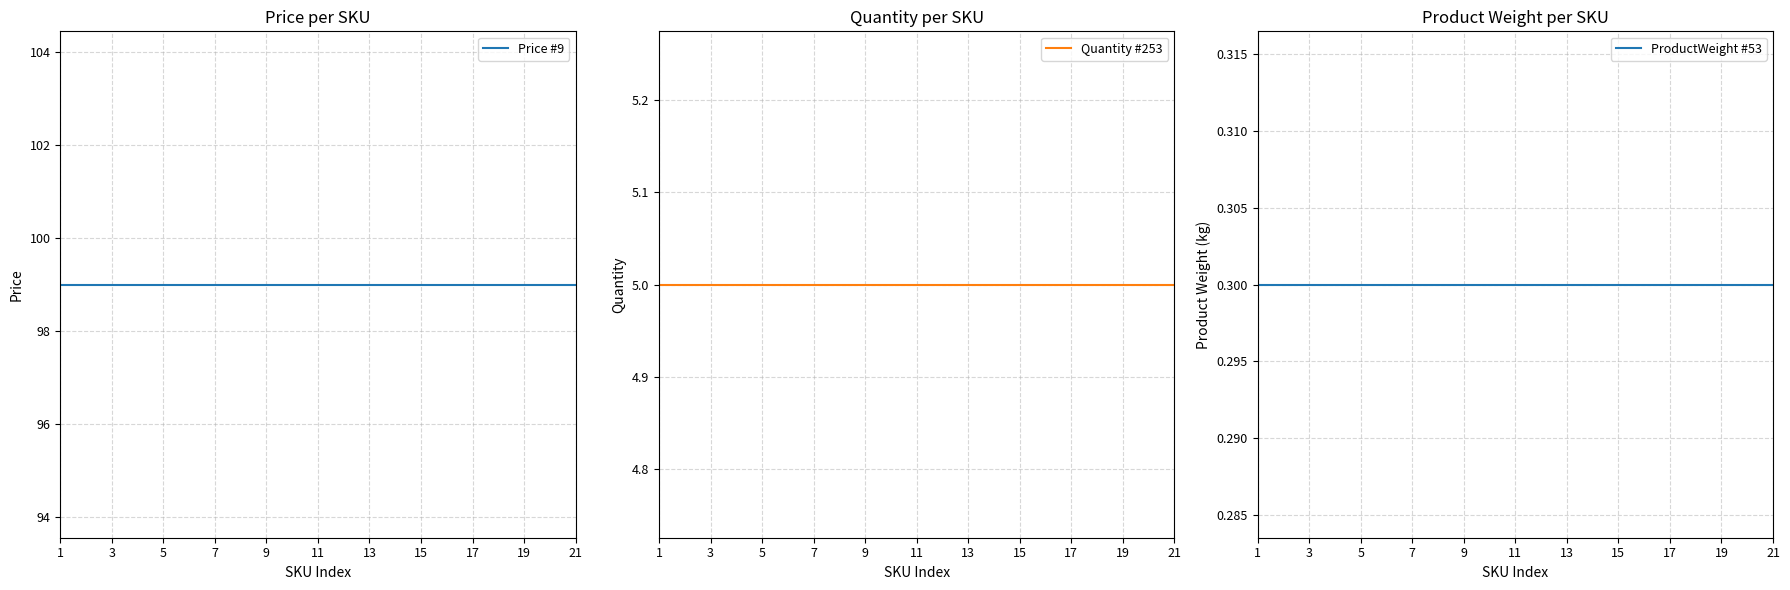

Which category has the lowest value across all series?

1